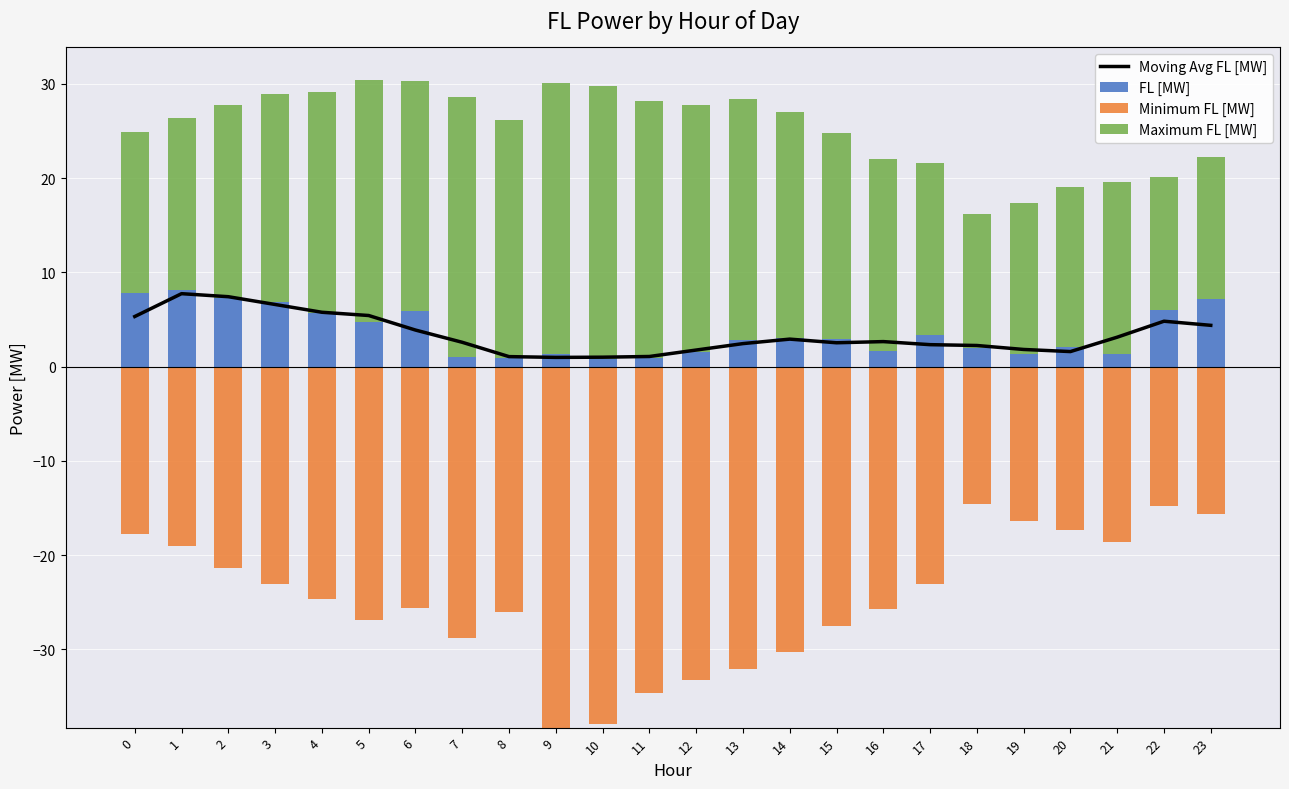

Is it true that FL [MW] equals 6.9 at 3?

True